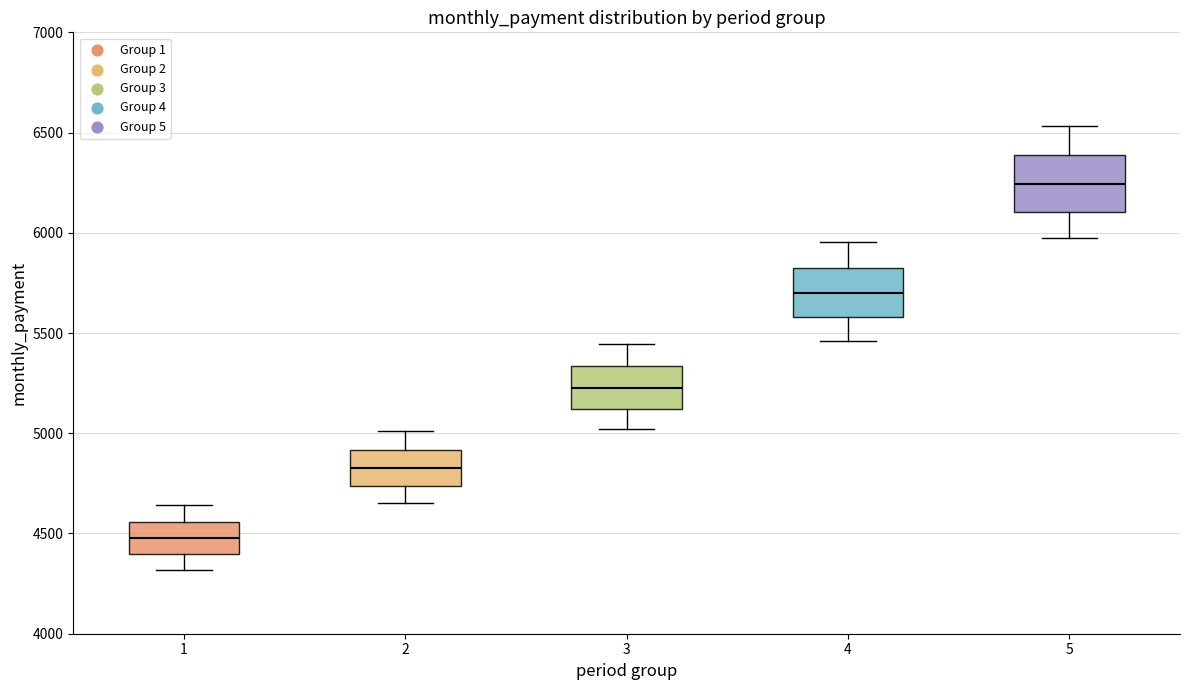

Reading left to right, read every box against the y-axis: the position of its median line, the range the box covers, and the ends of its whiskers. The values are not printed on the chart, so give them approximately, as read against the axis.

1: median 4500, box 4400 to 4550, whiskers 4300 to 4650
2: median 4800, box 4750 to 4900, whiskers 4650 to 5000
3: median 5250, box 5100 to 5350, whiskers 5000 to 5450
4: median 5700, box 5600 to 5800, whiskers 5450 to 5950
5: median 6250, box 6100 to 6400, whiskers 5950 to 6550